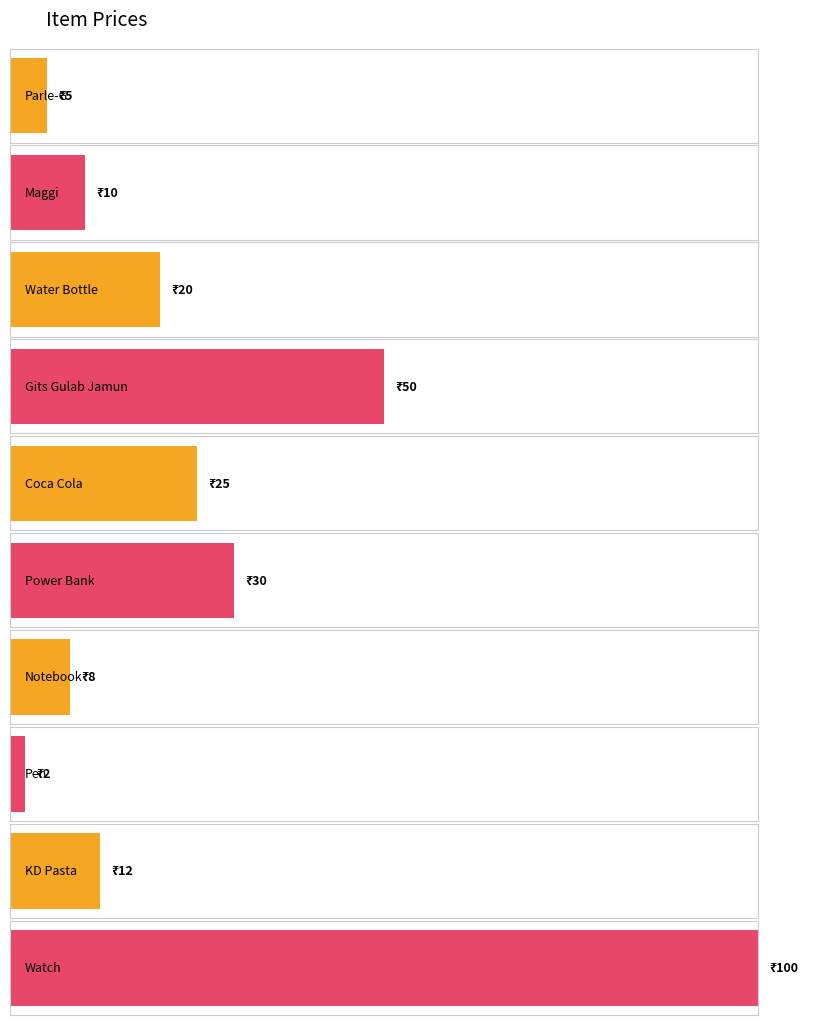

What is the approximate value at Water, to the nearest 5?

20